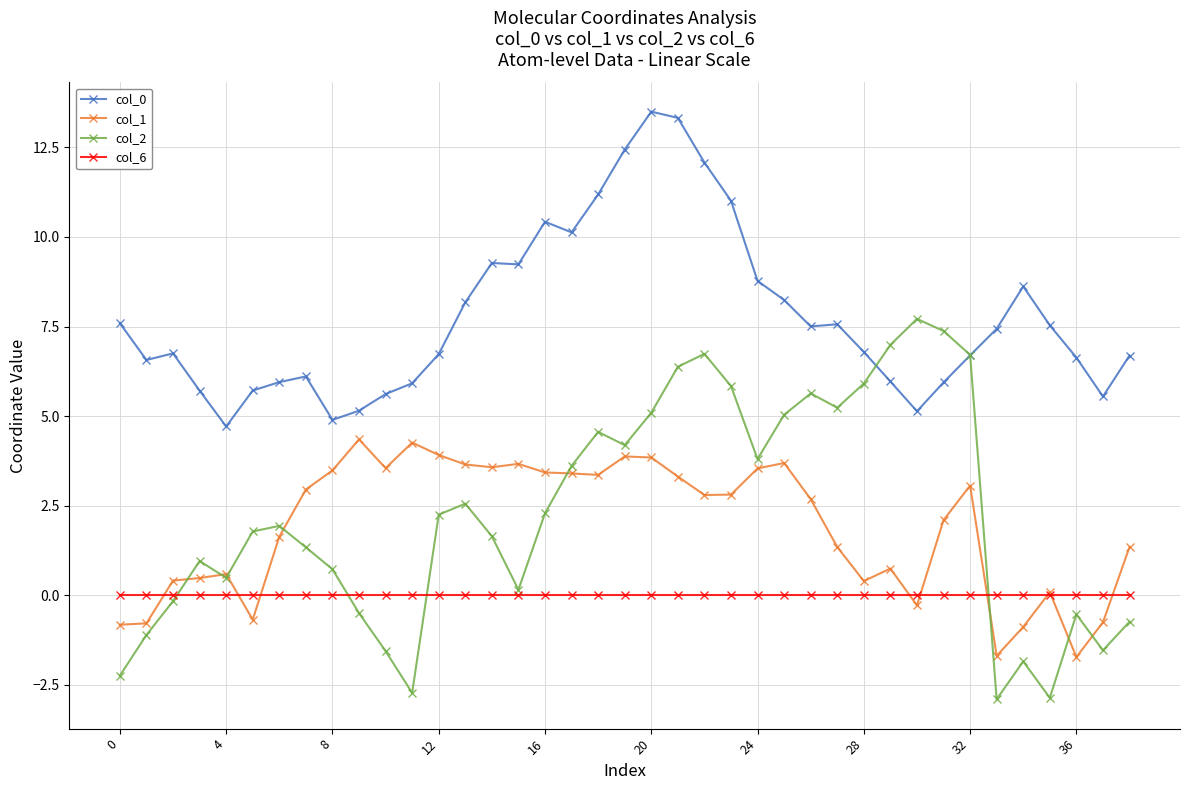

How many values in col_2 are below zero?

12